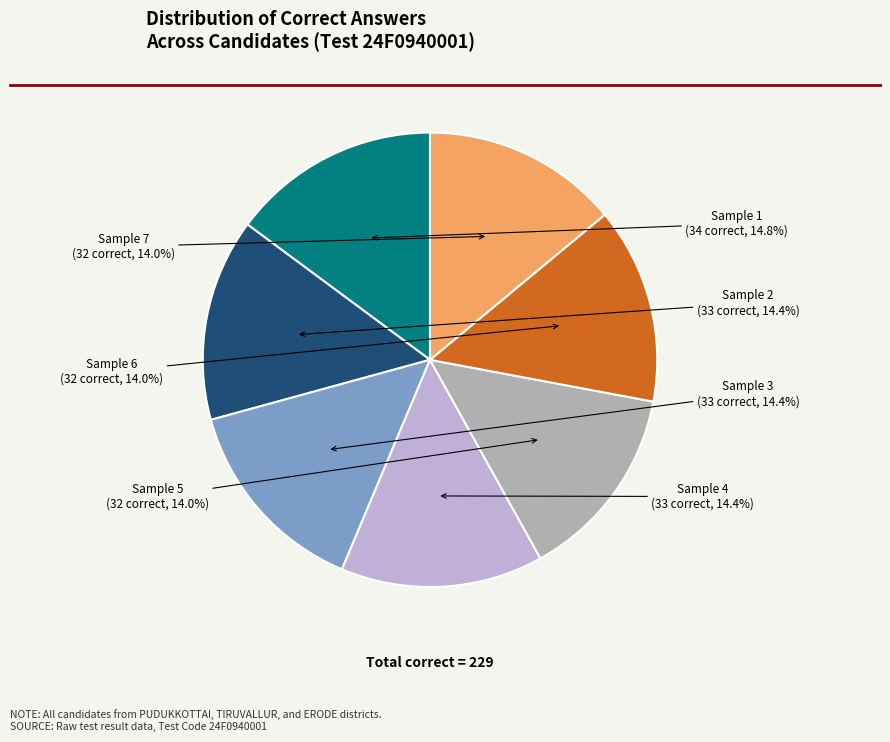

Does Sample 2 represent more than half of the total?

No